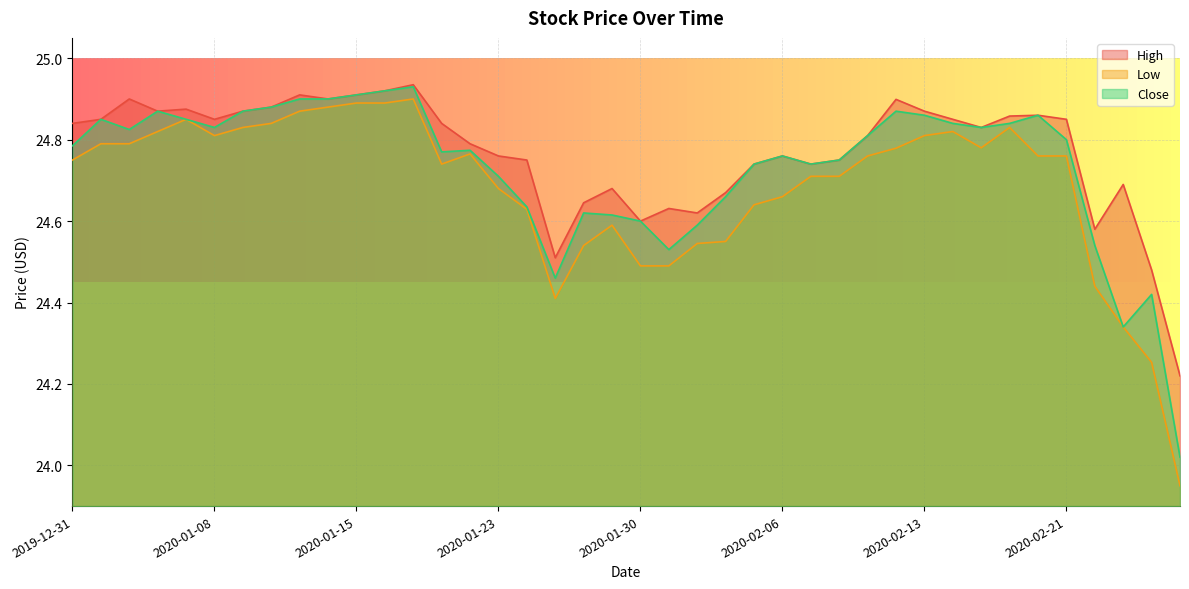

True or false: Close and High cross at least once.

False